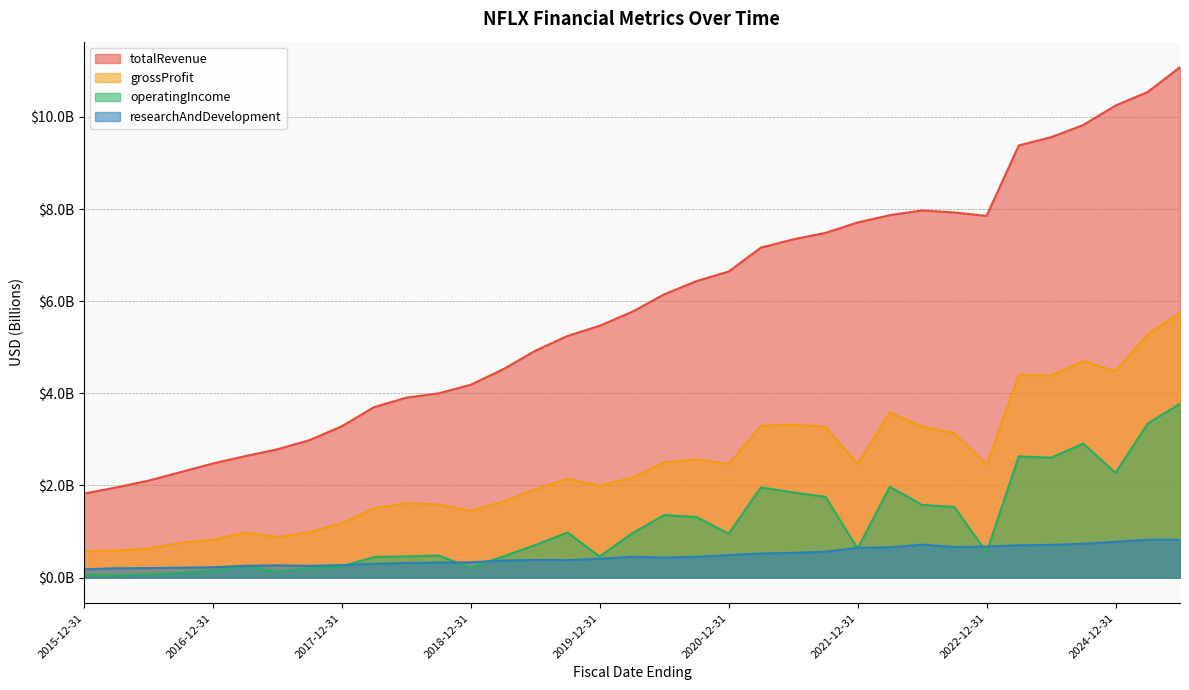

What is the difference between the maximum and minimum values in the researchAndDevelopment series?

0.6